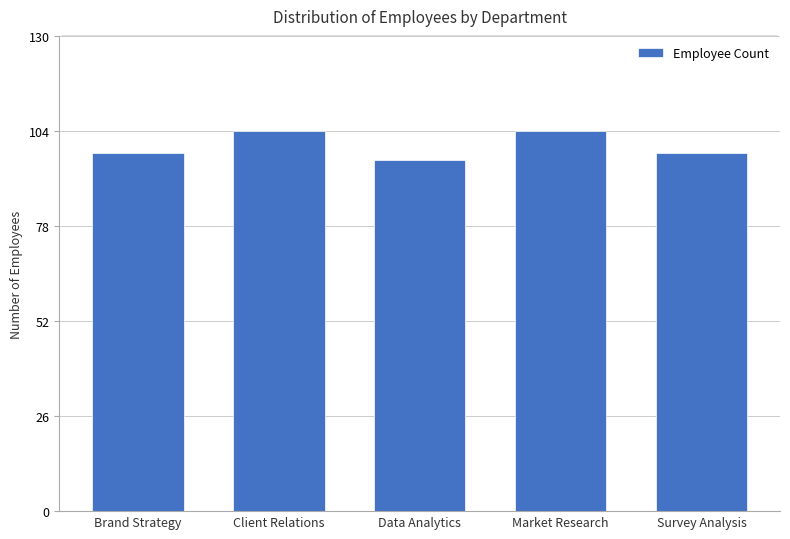

What is the difference between the maximum and minimum values?

8